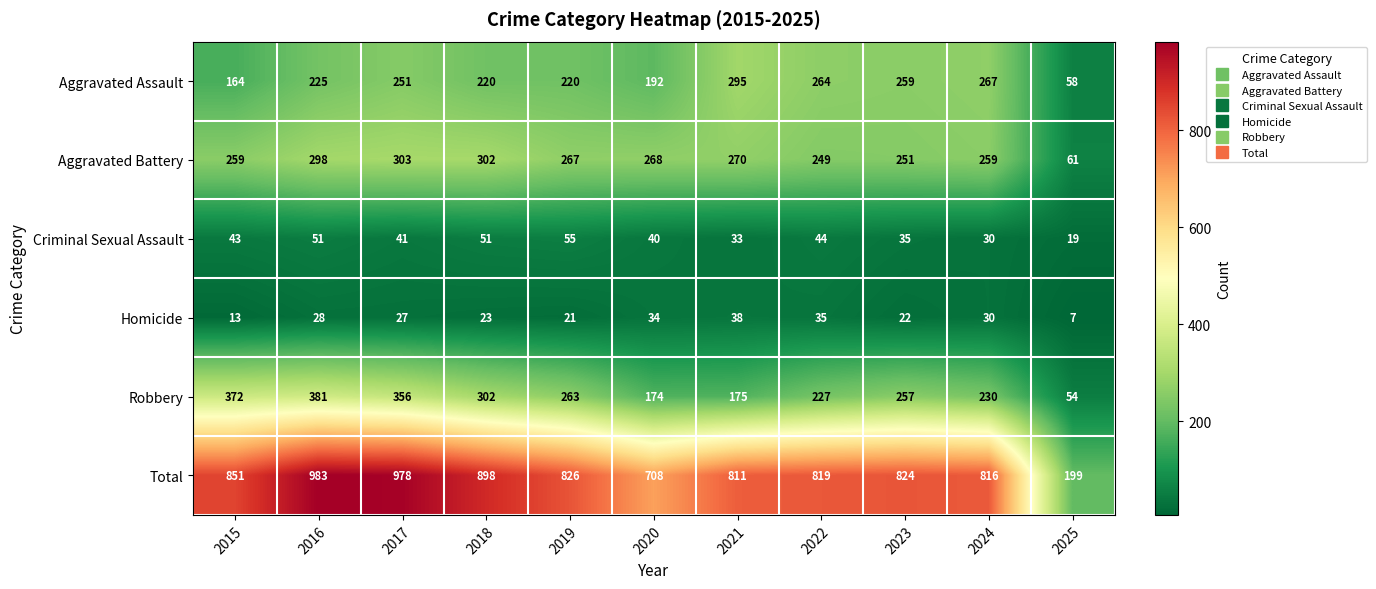

Where is Total nearest to the value 591?

2020